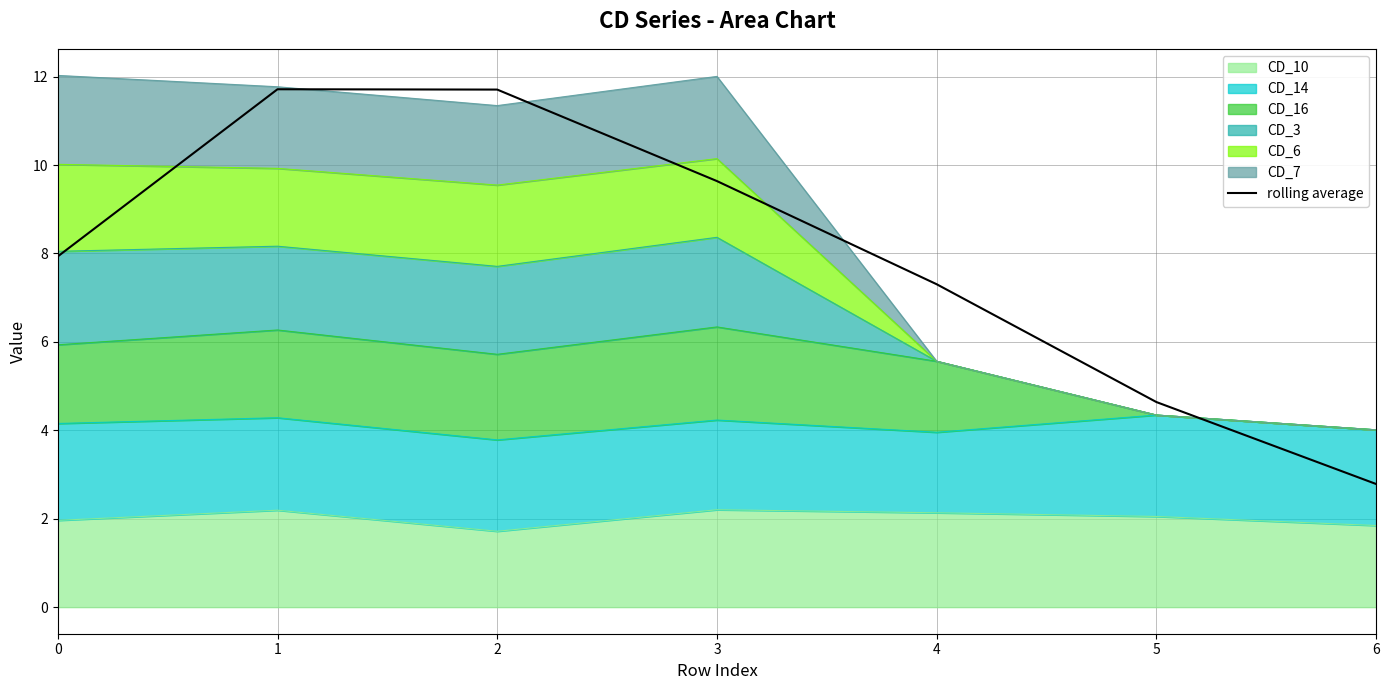

What is the smallest value displayed?

2.8